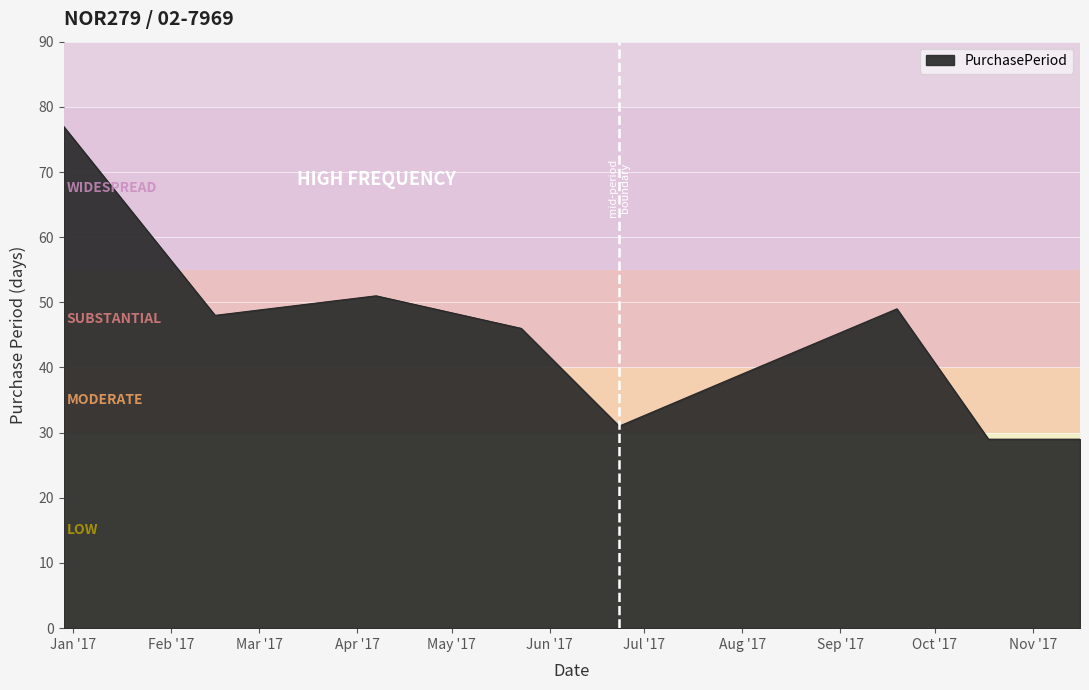

What is the difference between the maximum and minimum values?

48